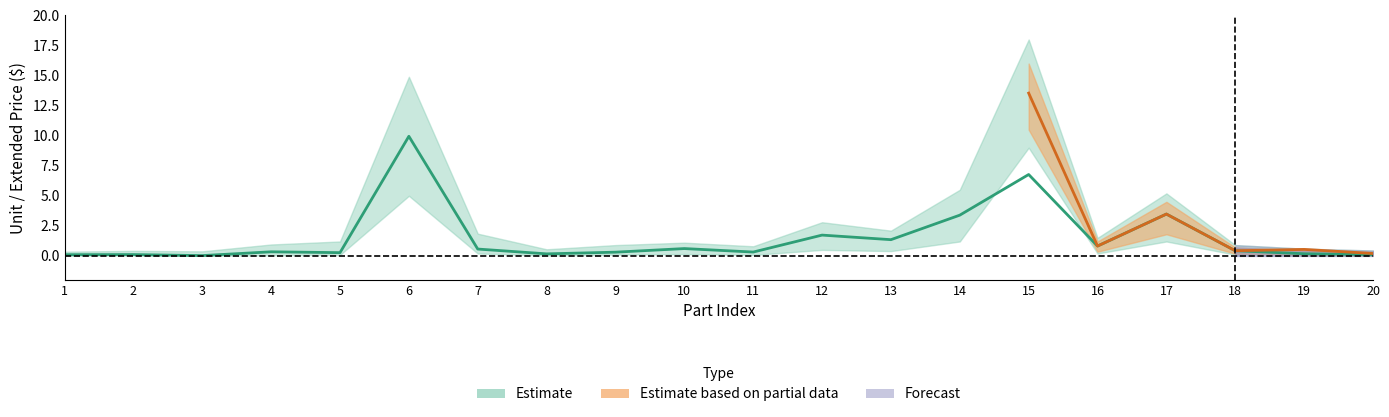

Rank the categories by value from lowest to highest.

3, 1, 20, 2, 8, 19, 5, 9, 11, 4, 18, 7, 10, 16, 13, 12, 14, 17, 15, 6